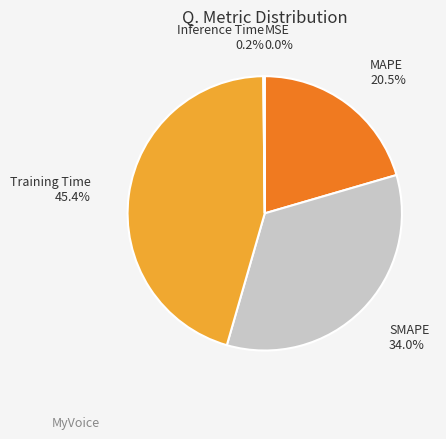

Which category has the biggest portion of the pie?

Training Time